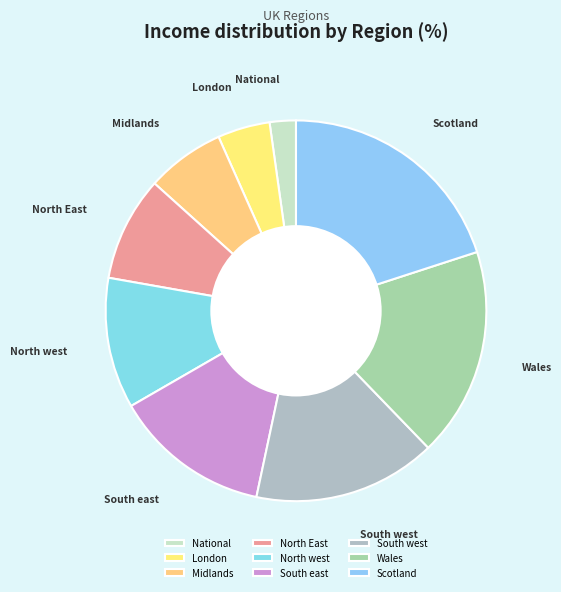

True or false: North East accounts for 17% of the total.

False